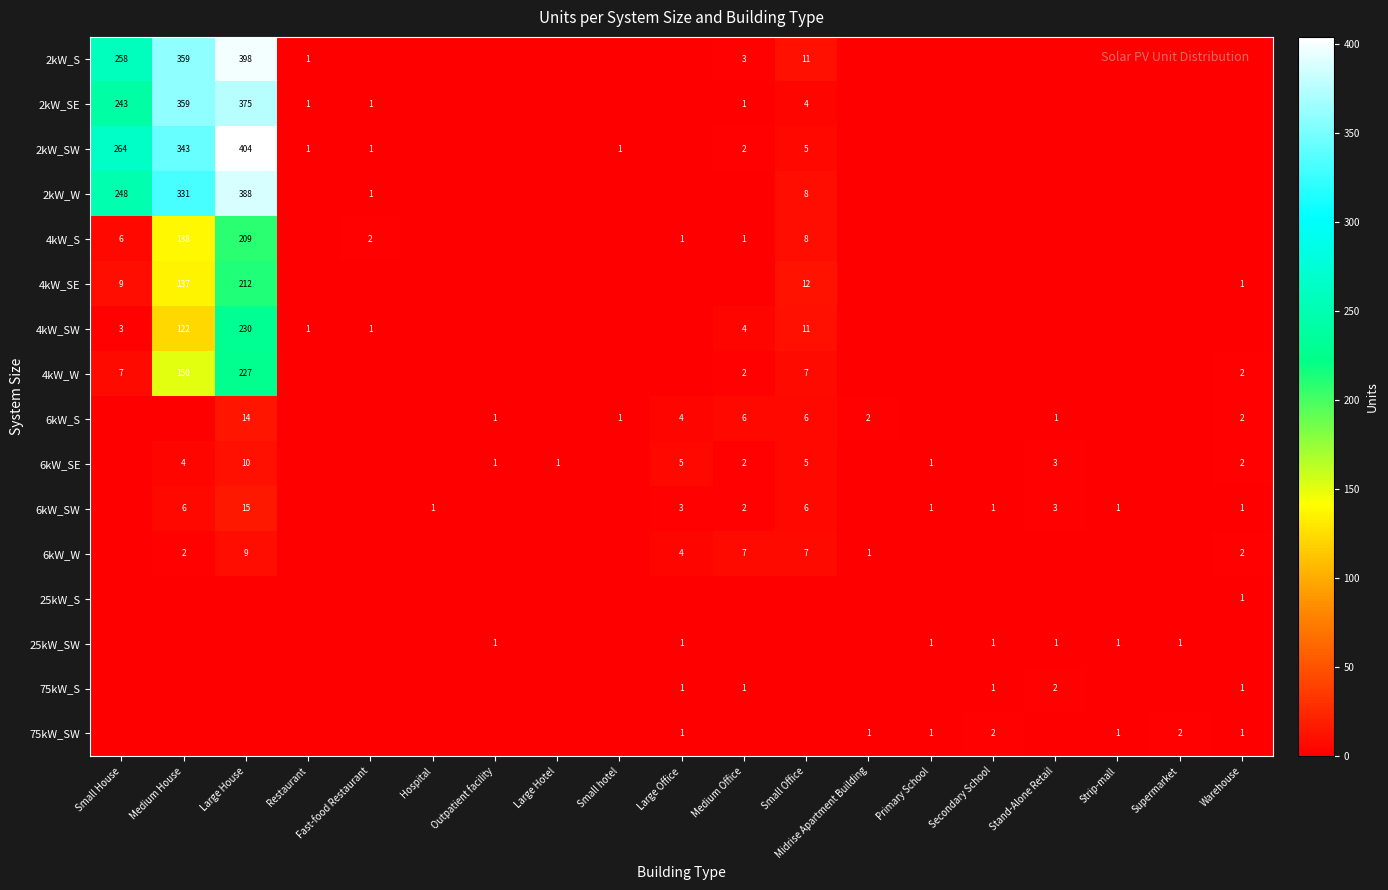

The value of 4kW_SW at Restaurant is 1. True or false?

True